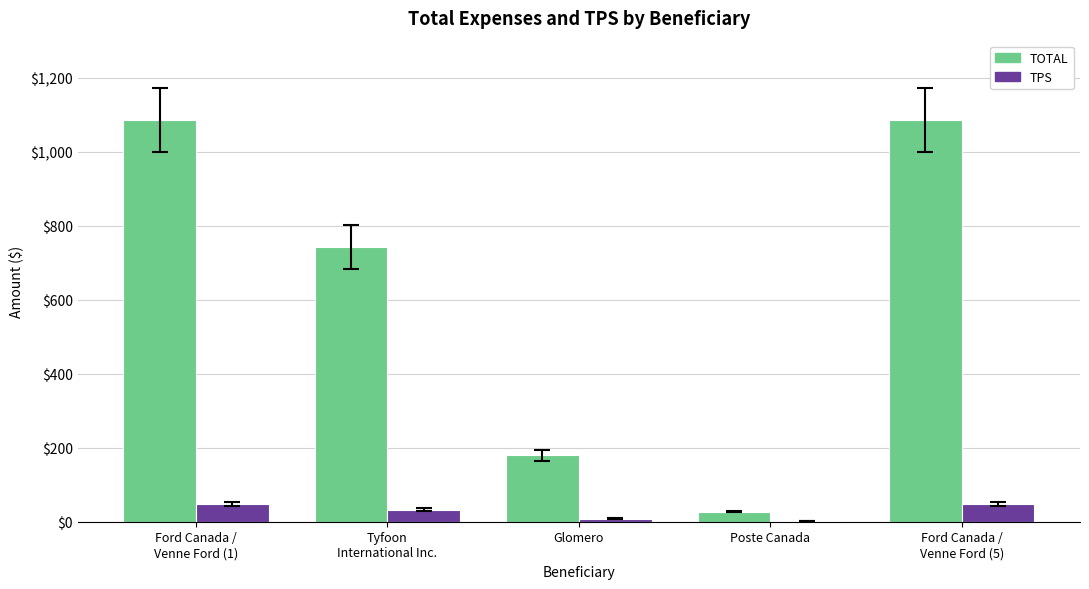

Is the value of TOTAL at Ford Canada /
Venne Ford (5) greater than the value of TPS at Tyfoon
International Inc.?

Yes